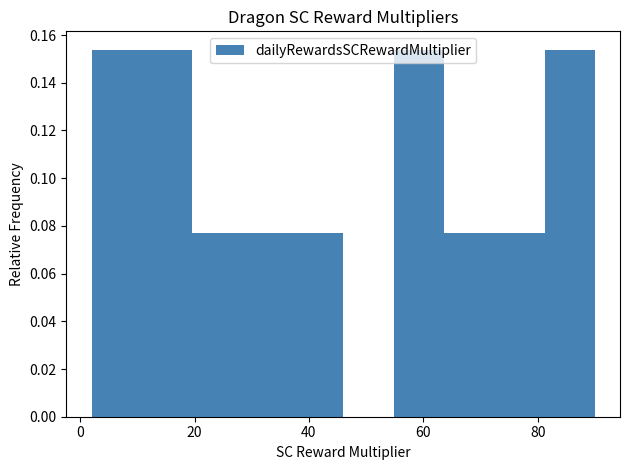

What is the height of the bar covering 10.8 to 19.6 on the x-axis? Neither the bar edges nor the heights are printed on the chart, so give them approximately, as read against the axes.

0.154